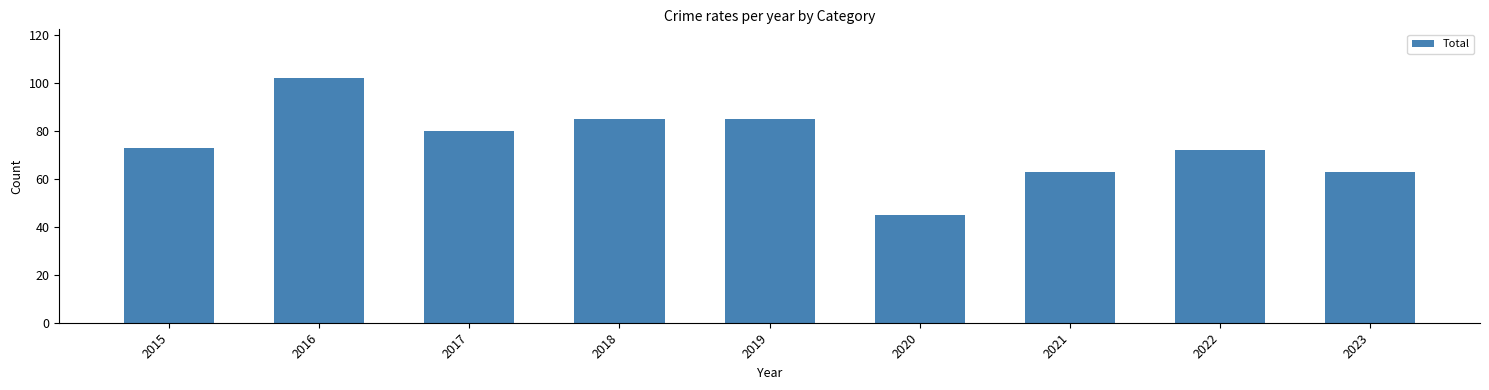

Which has a higher value, 2023 or 2017?

2017